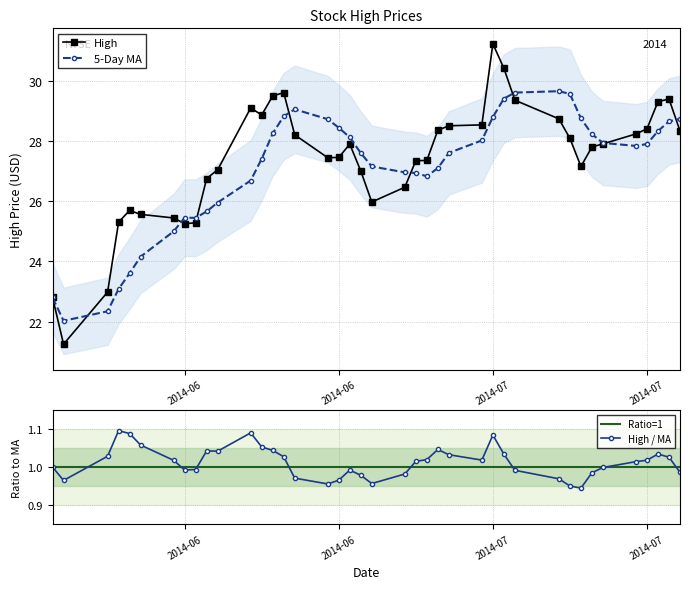

Reading right to left, extract all data points from this chart.

28.3	29.4	29.3	28.4	28.2	27.9	27.8	27.1	28.1	28.7	29.4	30.4	31.2	28.5	28.5	28.4	27.4	27.3	26.5	26.0	27.0	27.9	27.5	27.4	28.2	29.6	29.5	28.9	29.1	27.0	26.8	25.3	25.2	25.4	25.6	25.7	25.3	23.0	21.2	22.8